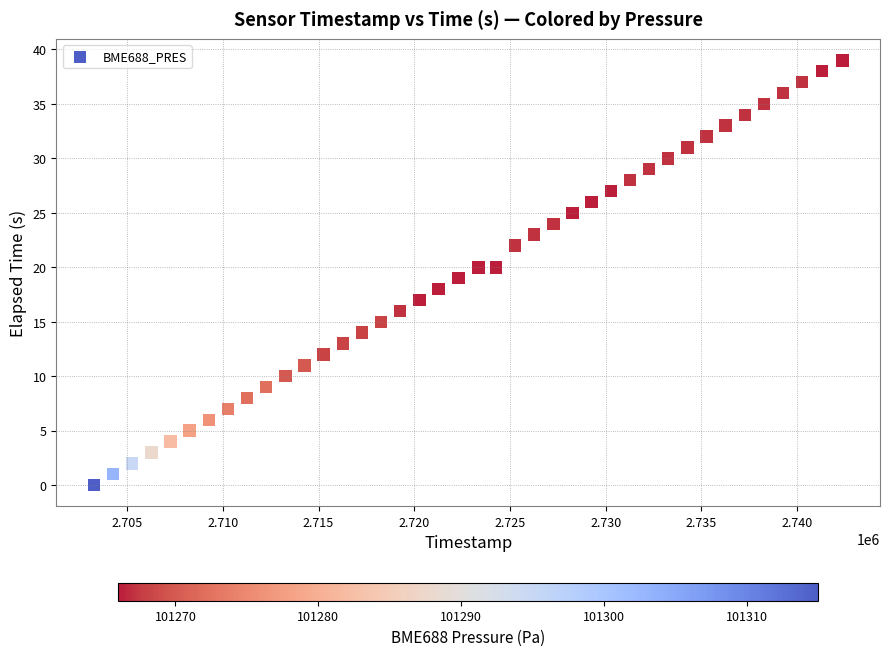

What is the range of Y values (max minus min)?

39